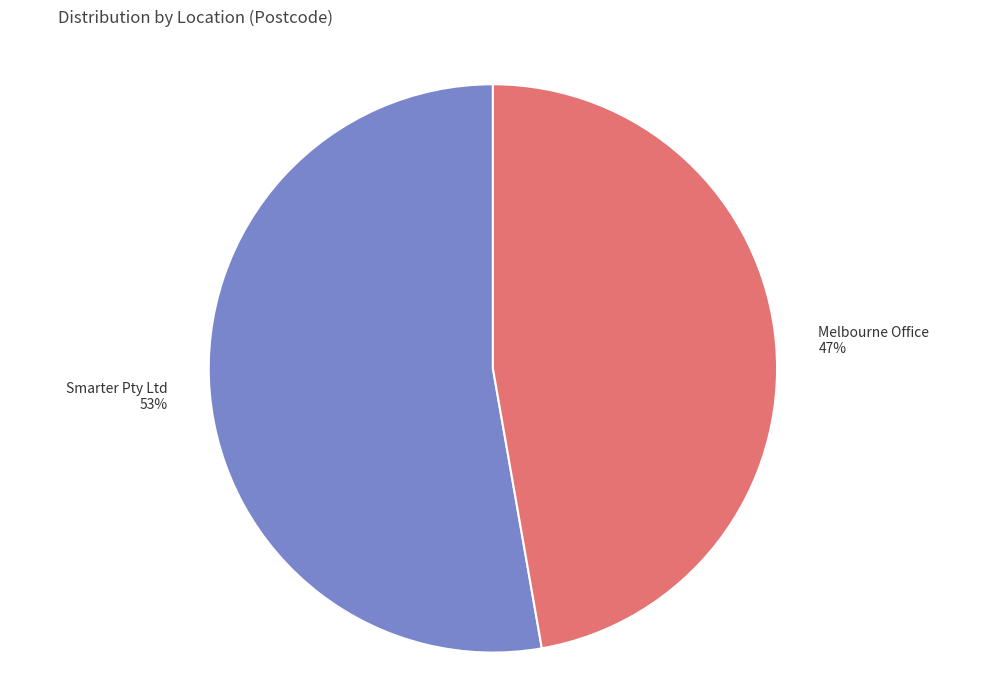

Between Melbourne Office and Smarter Pty Ltd, which is larger?

Smarter Pty Ltd